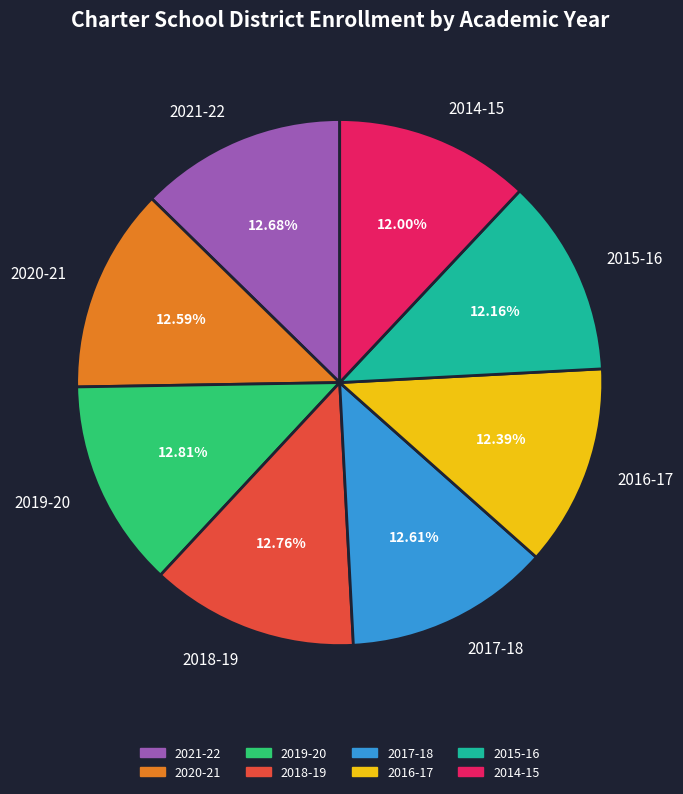

Does any single category account for the majority?

No